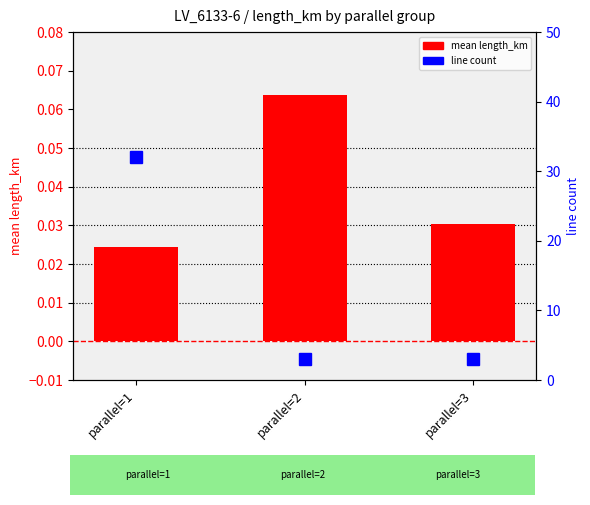

What are all the series names shown in the legend?

mean length_km, line count